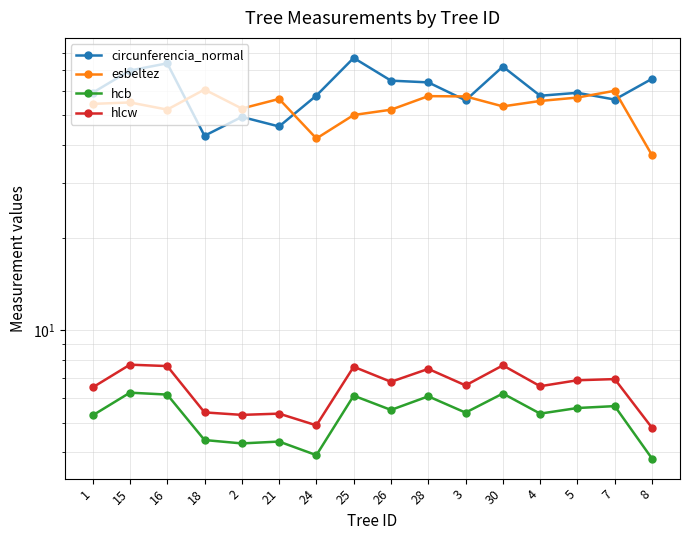

Where is the first local minimum for circunferencia_normal?

18